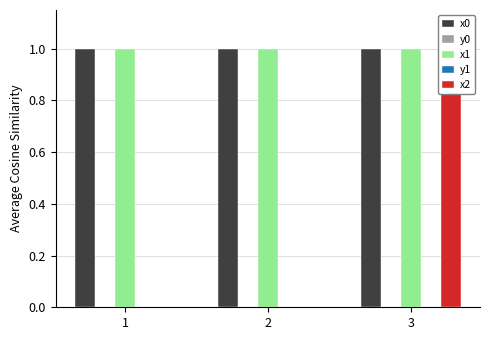

At which label does y1 reach its peak?

2